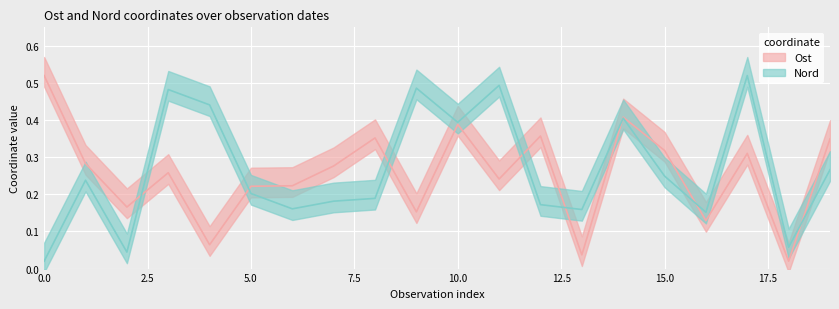

What are all the series names shown in the legend?

Ost, Nord